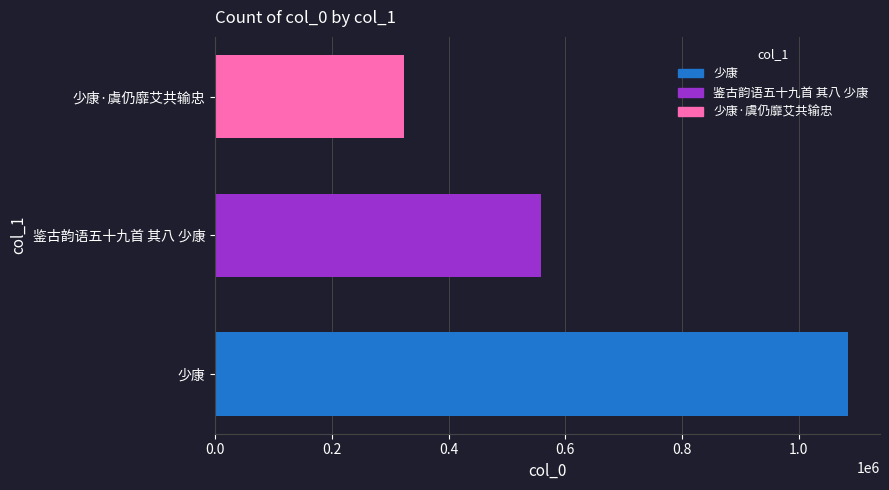

Reading bottom to top, list all the values displayed in this chart.

1084788	557780	323146